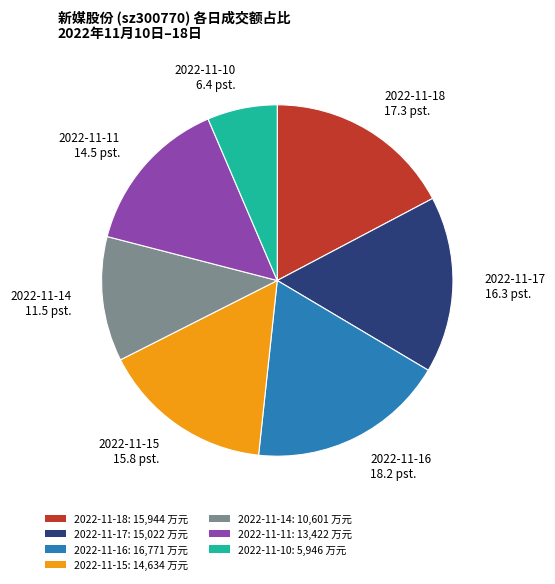

How many slices are in this pie chart?

7